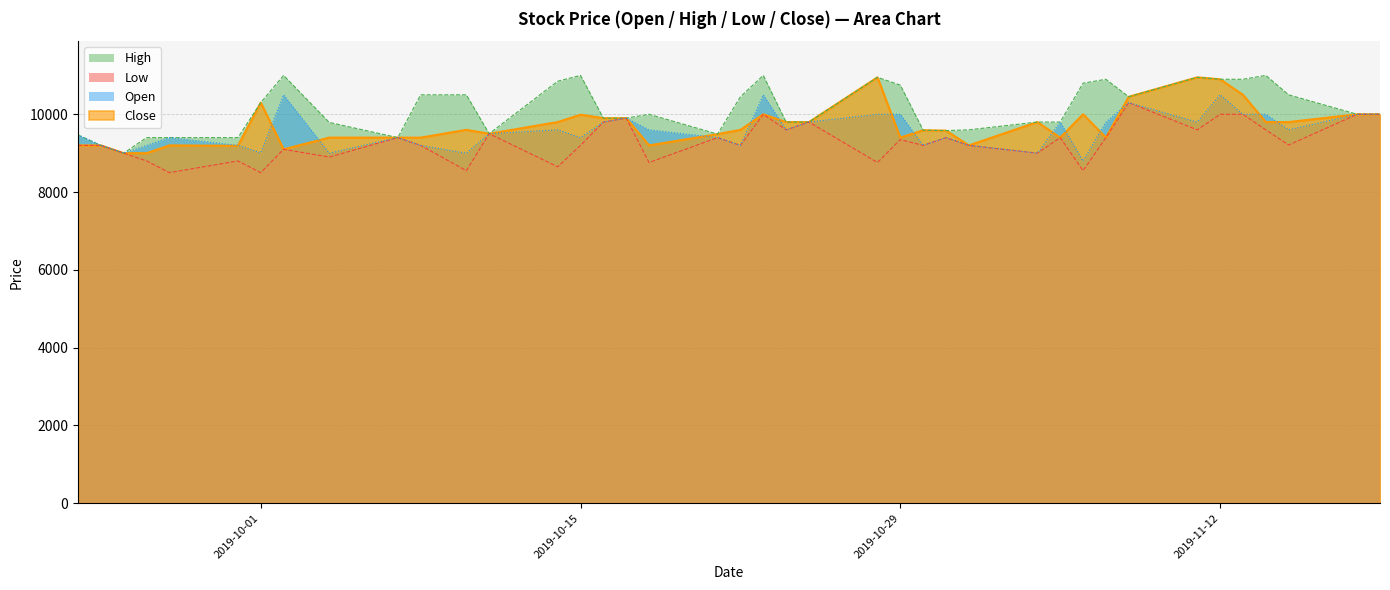

The value of Open at 2019-11-12 is 10500. True or false?

True